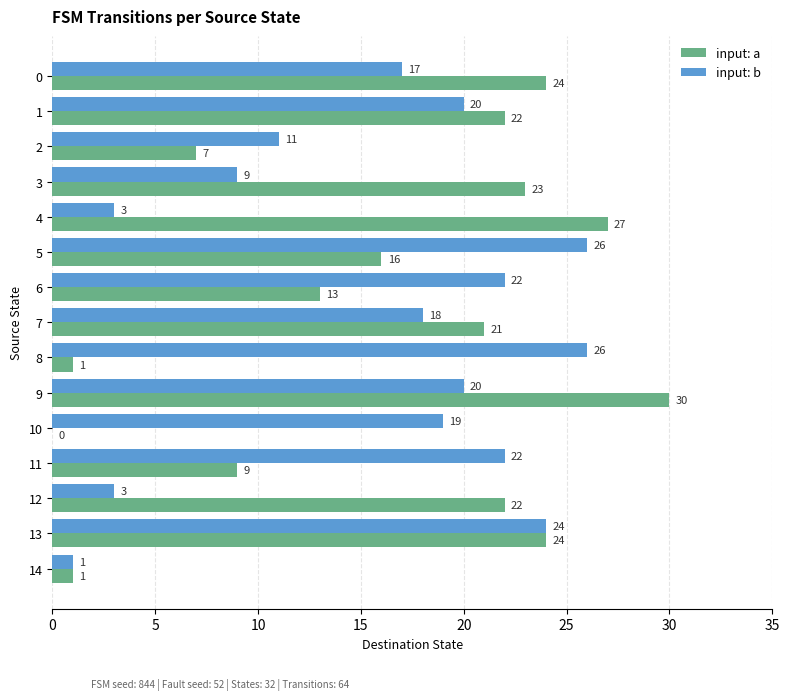

Which series changed the most between 5 and 6?

input: b